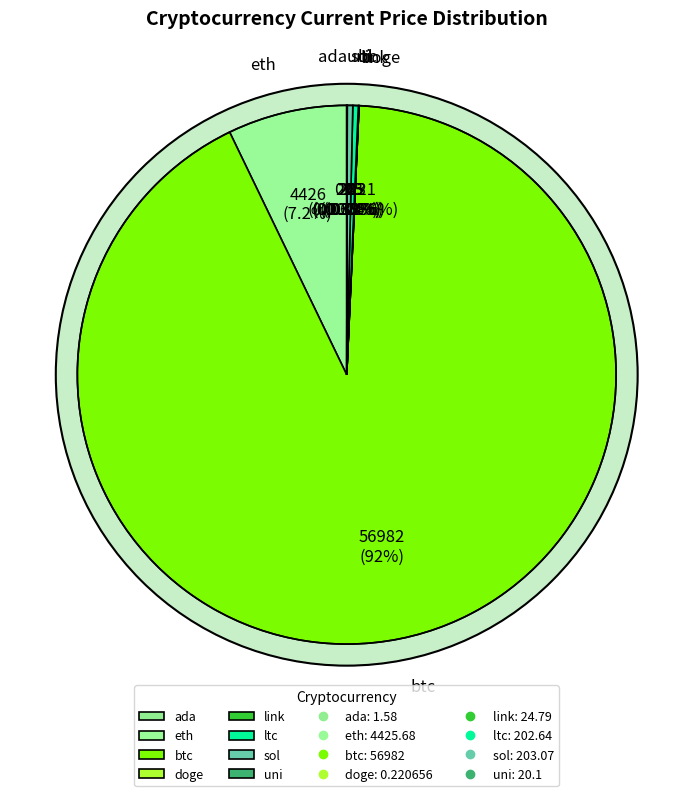

What percentage do eth and uni together represent?

7.2%